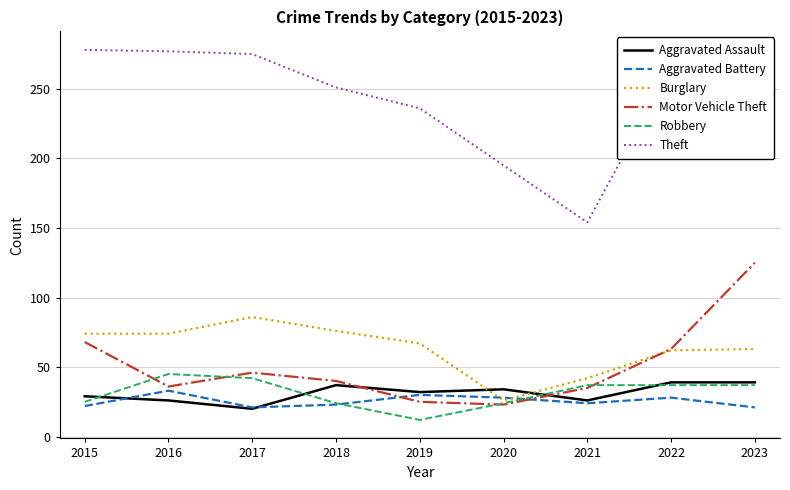

True or false: Aggravated Battery has a value of 39 at 2018.

False